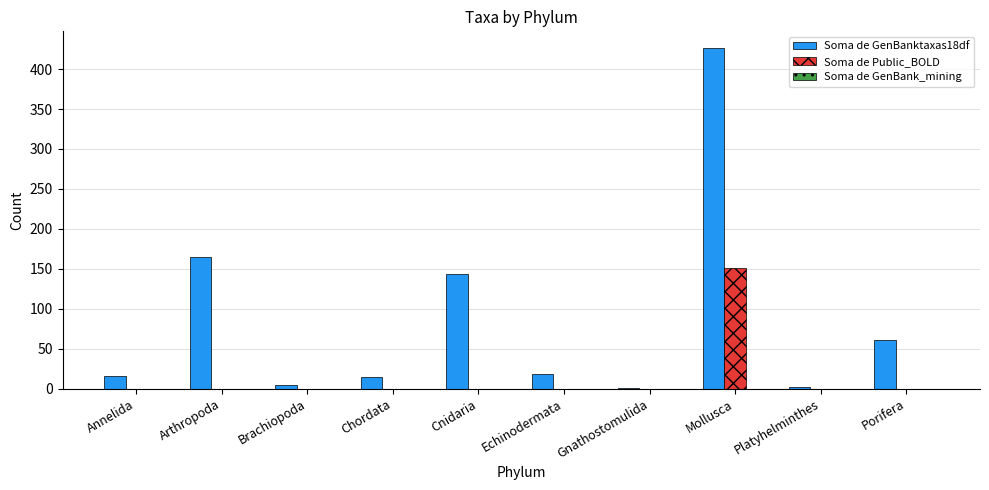

The Soma de Public_BOLD series shows 65 at Brachiopoda. True or false?

False